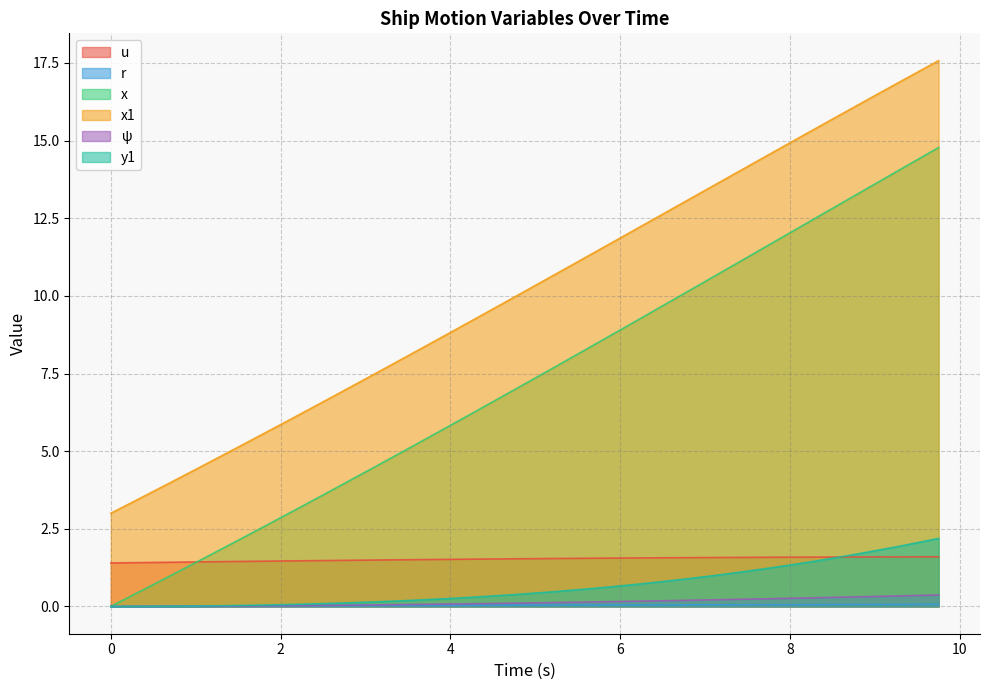

Reading right to left, extract all data points from this chart.

u: 1.6	1.6	1.6	1.6	1.6	1.6	1.6	1.6	1.6	1.6	1.6	1.6	1.6	1.6	1.6	1.6	1.6	1.5	1.5	1.5	1.5	1.5	1.5	1.5	1.5	1.5	1.5	1.5	1.5	1.5	1.5	1.5	1.5	1.4	1.4	1.4	1.4	1.4	1.4	1.4
r: 0.1	0.1	0.1	0.1	0.1	0.1	0.1	0.1	0.1	0.1	0.1	0.1	0.1	0.0	0.0	0.0	0.0	0.0	0.0	0.0	0.0	0.0	0.0	0.0	0.0	0.0	0.0	0.0	0.0	0.0	0.0	0.0	0.0	0.0	0.0	0.0	0.0	0.0	0.0	0.0
x: 14.8	14.4	14.0	13.6	13.2	12.8	12.4	12.0	11.6	11.2	10.9	10.5	10.1	9.7	9.3	8.9	8.5	8.1	7.7	7.4	7.0	6.6	6.2	5.8	5.5	5.1	4.7	4.3	4.0	3.6	3.2	2.9	2.5	2.1	1.8	1.4	1.1	0.7	0.3	0.0
x1: 17.6	17.2	16.8	16.4	16.1	15.7	15.3	14.9	14.5	14.2	13.8	13.4	13.0	12.6	12.2	11.9	11.5	11.1	10.7	10.3	10.0	9.6	9.2	8.8	8.4	8.1	7.7	7.3	7.0	6.6	6.2	5.9	5.5	5.1	4.8	4.4	4.1	3.7	3.4	3.0
psi: 0.4	0.4	0.3	0.3	0.3	0.3	0.3	0.3	0.2	0.2	0.2	0.2	0.2	0.2	0.2	0.2	0.1	0.1	0.1	0.1	0.1	0.1	0.1	0.1	0.1	0.1	0.1	0.0	0.0	0.0	0.0	0.0	0.0	0.0	0.0	0.0	0.0	0.0	0.0	0.0
y1: 2.2	2.1	1.9	1.8	1.7	1.6	1.4	1.3	1.2	1.1	1.0	1.0	0.9	0.8	0.7	0.7	0.6	0.5	0.5	0.4	0.4	0.3	0.3	0.3	0.2	0.2	0.2	0.1	0.1	0.1	0.1	0.1	0.0	0.0	0.0	0.0	0.0	0.0	0.0	0.0